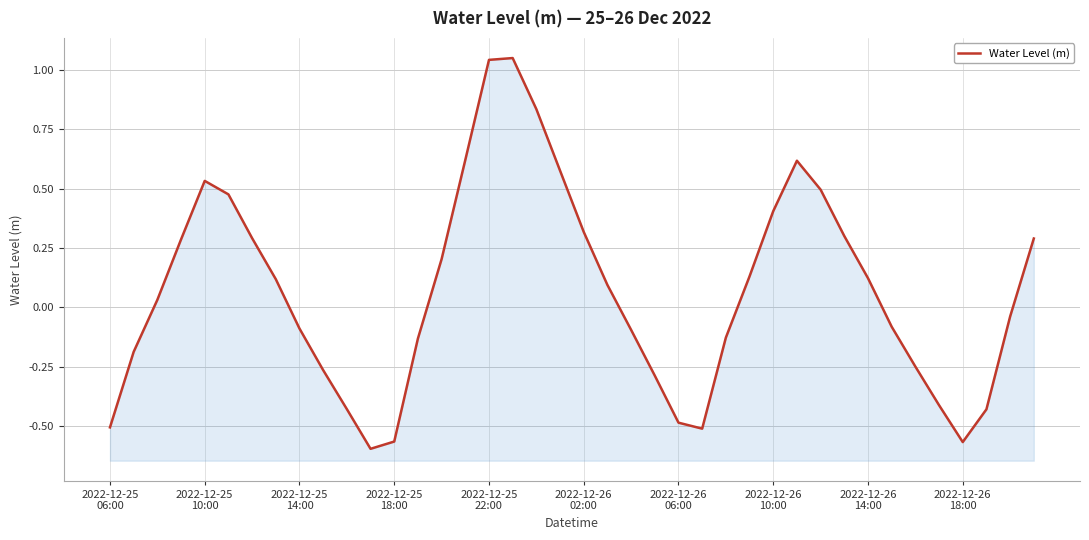

At which category does the chart reach its peak across all series?

17